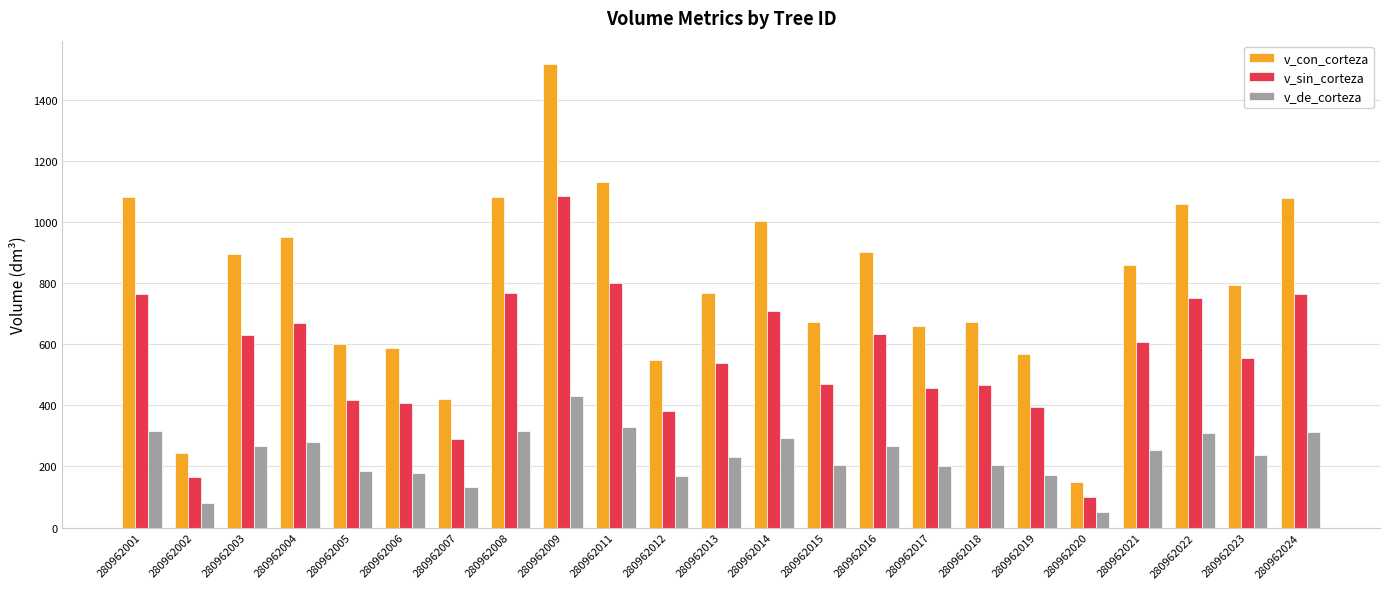

At which category does the chart reach its minimum across all series?

280962020